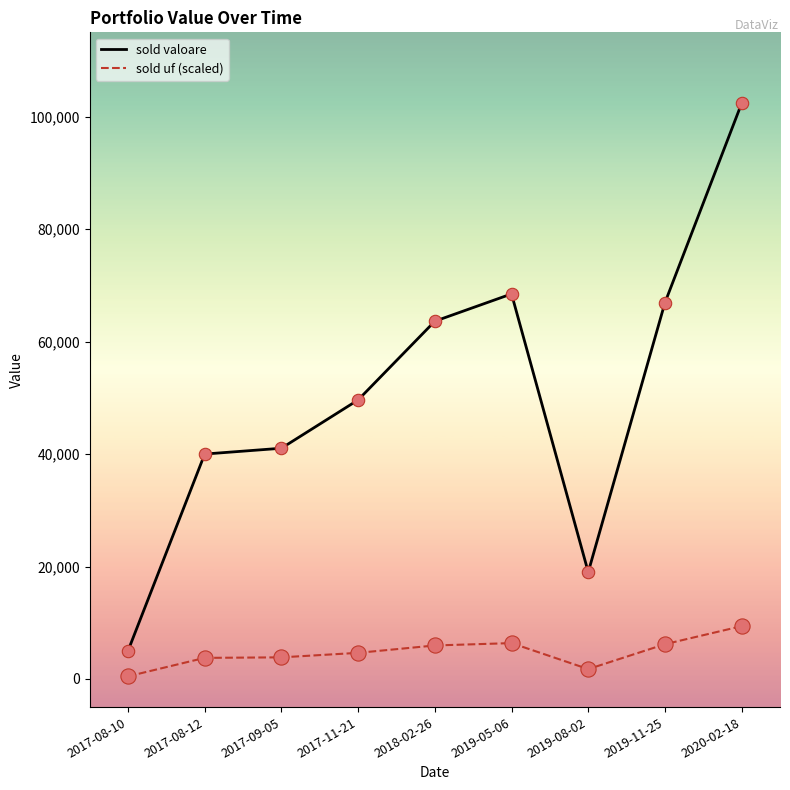

What is the spread (max minus min) of values at 2017-11-21?

44979.4